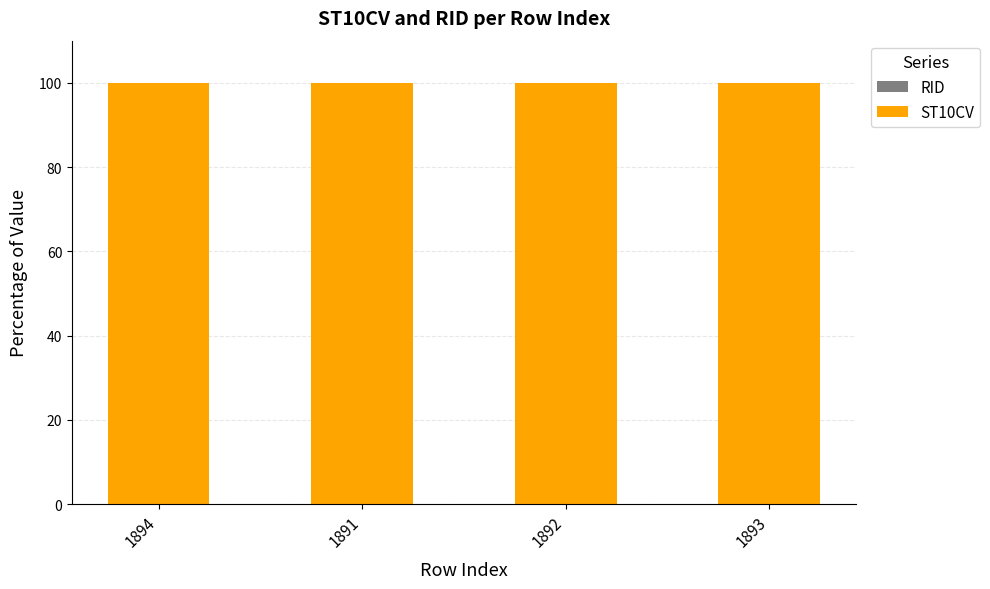

At how many categories does at least one series exceed 96?

4